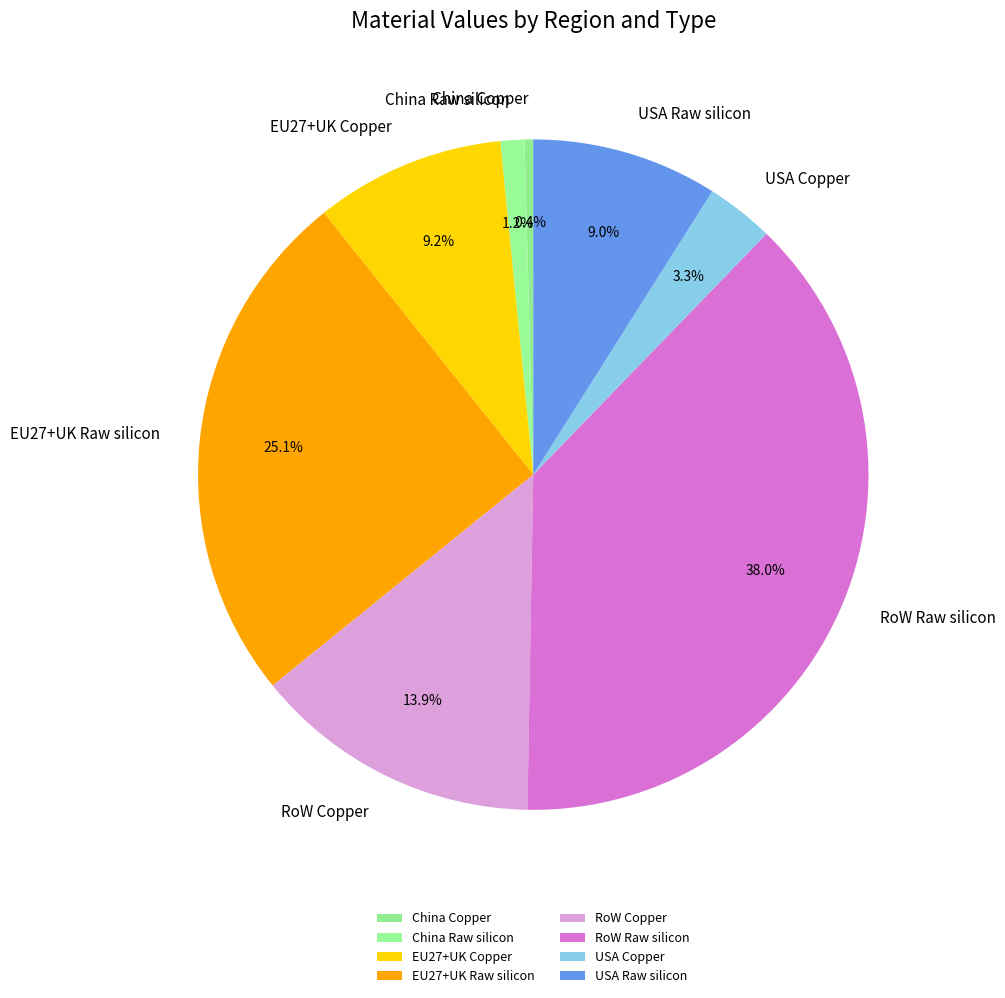

Which has a higher value, RoW Raw silicon or EU27+UK Raw silicon?

RoW Raw silicon